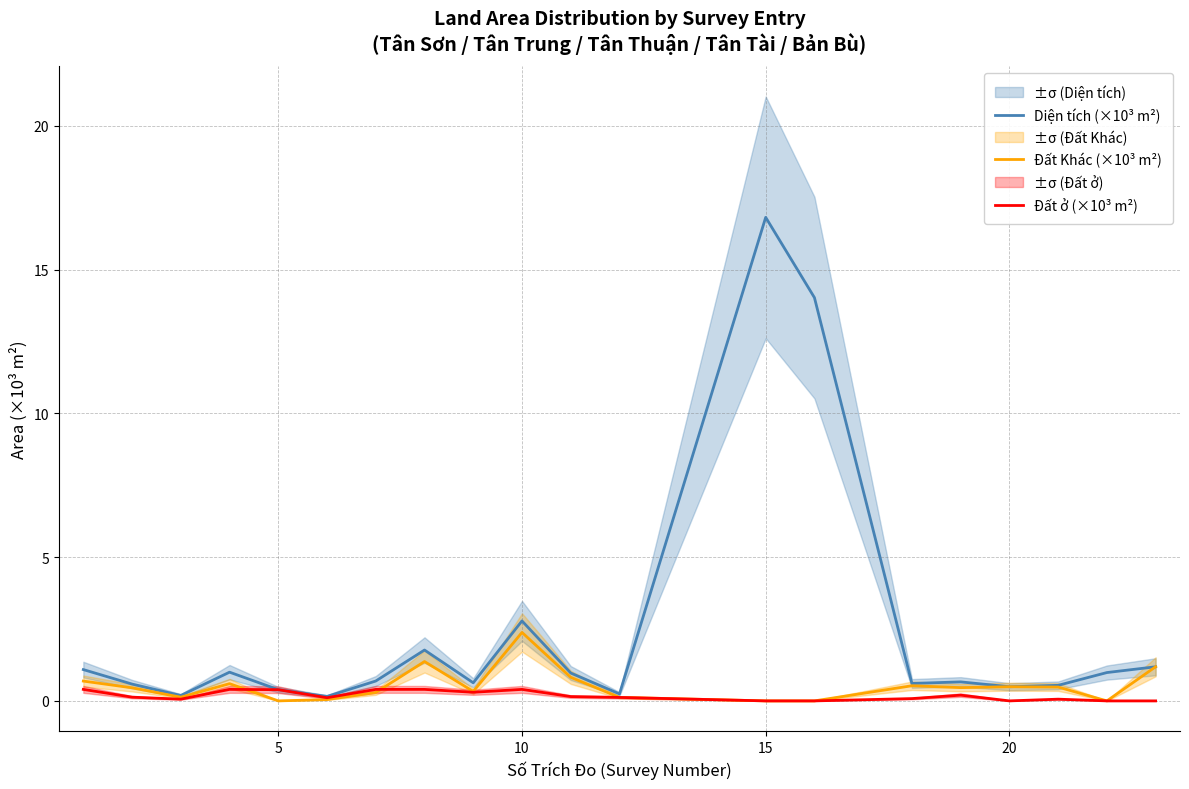

At how many categories does at least one series exceed 9?

2